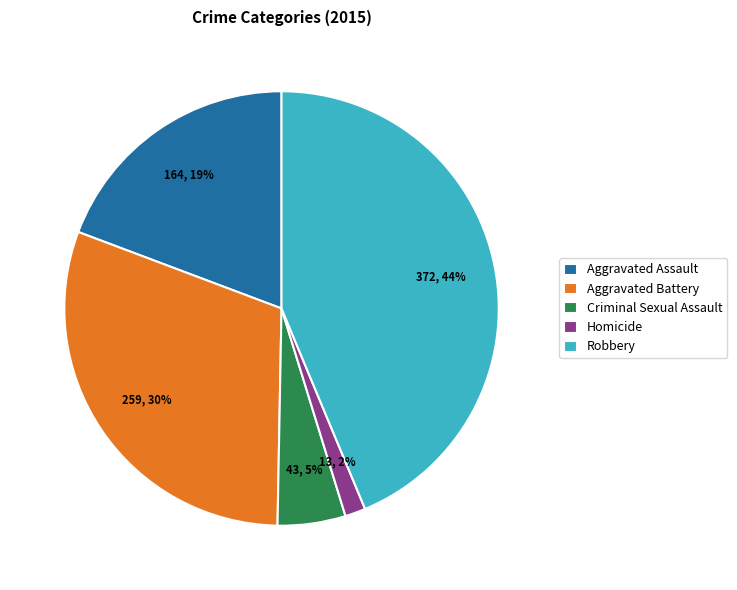

Rank the categories by value from highest to lowest.

Robbery, Aggravated Battery, Aggravated Assault, Criminal Sexual Assault, Homicide